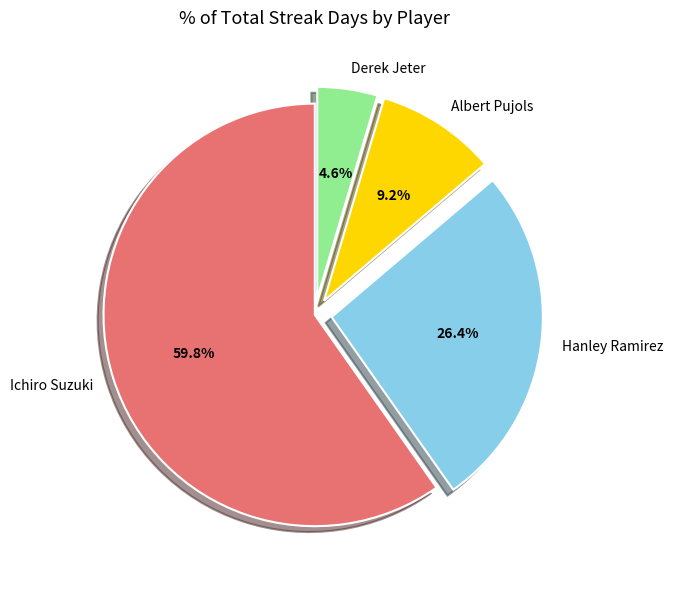

Which slice is the largest?

Ichiro Suzuki